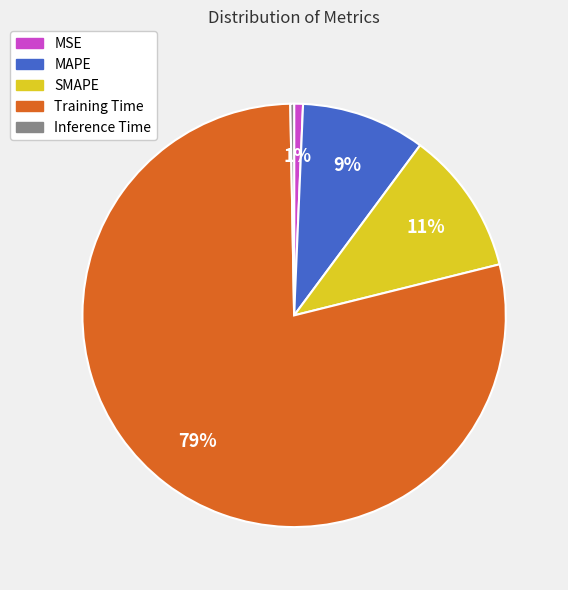

Does SMAPE account for over 50% of the chart?

No